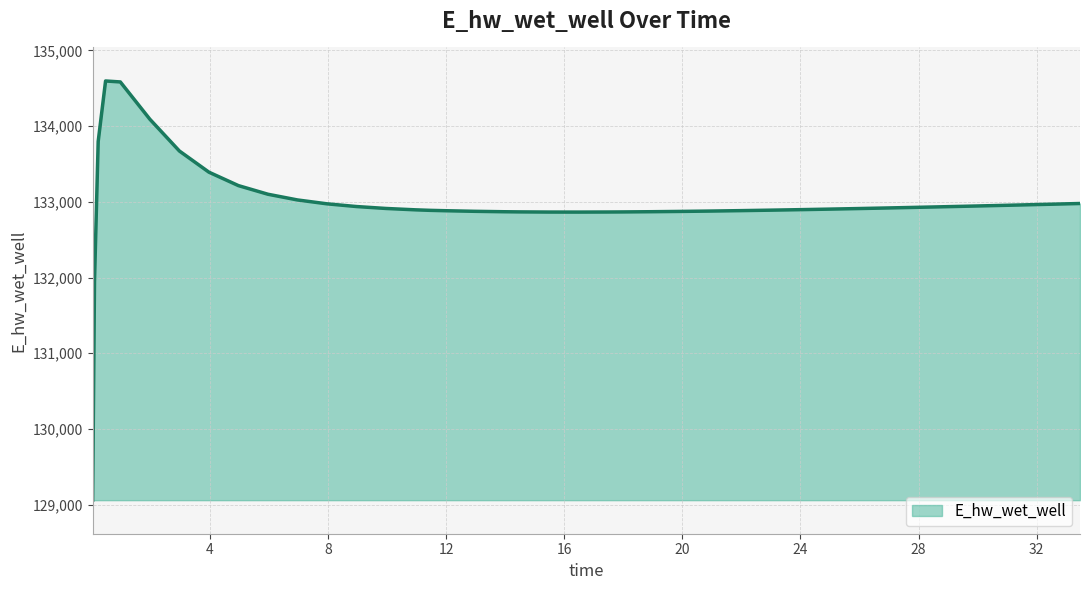

What is the maximum value shown in the chart?

134596.7